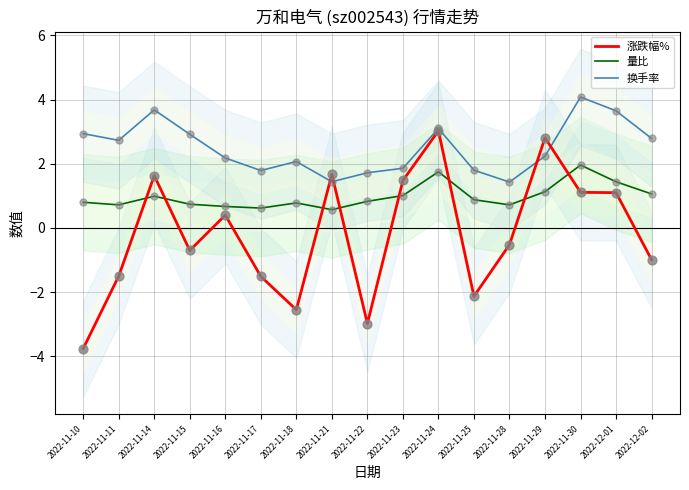

What is the total value across all series at 2022-11-25?

0.6